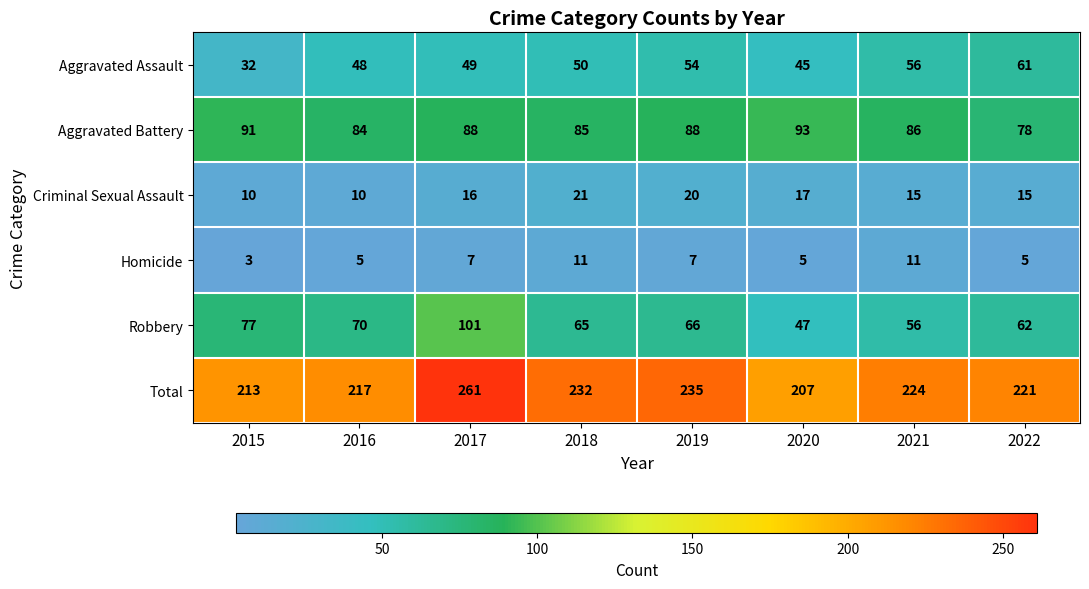

What is the approximate value of Total at 2015?

213